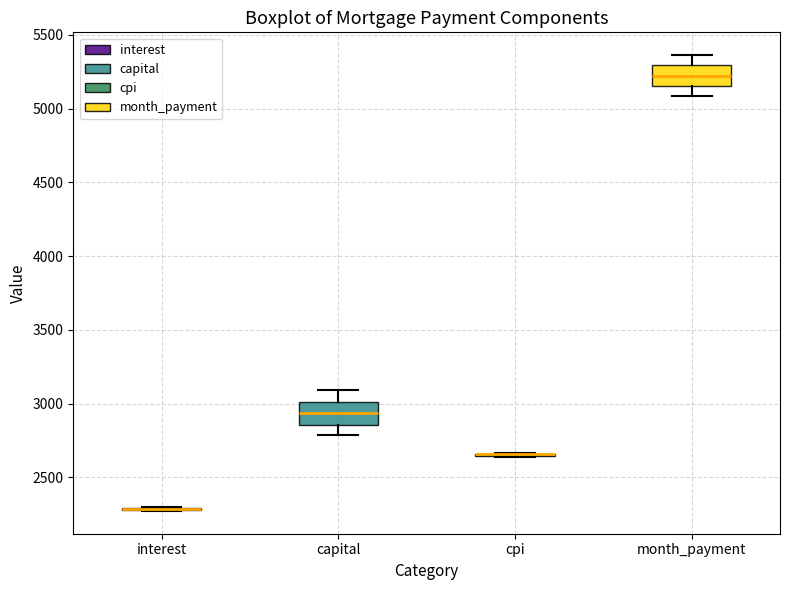

Reading left to right, transcribe this box plot: for each box, give where its median line is, the range the box spans, and where its two whiskers end, as read against the y-axis. The values are not printed on the chart, so give them approximately, as read against the axis.

interest: box collapsed to a line at 2300, whiskers 2250 to 2300
capital: median 2950, box 2850 to 3000, whiskers 2800 to 3100
cpi: box collapsed to a line at 2650, whiskers 2650 to 2650
month_payment: median 5200, box 5150 to 5300, whiskers 5100 to 5350